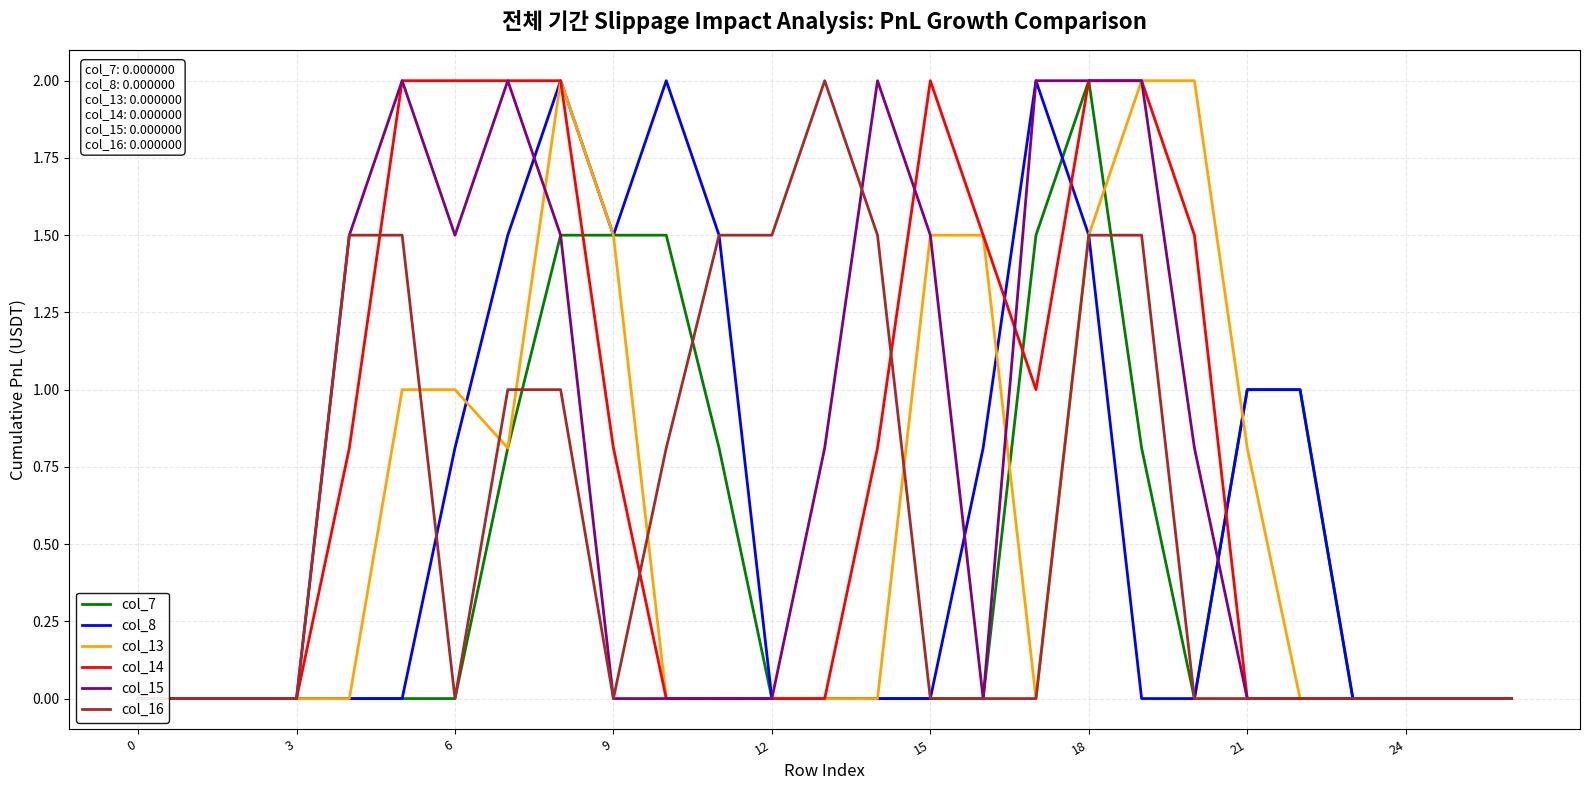

Is it true that col_8 equals 1.4 at 6?

False